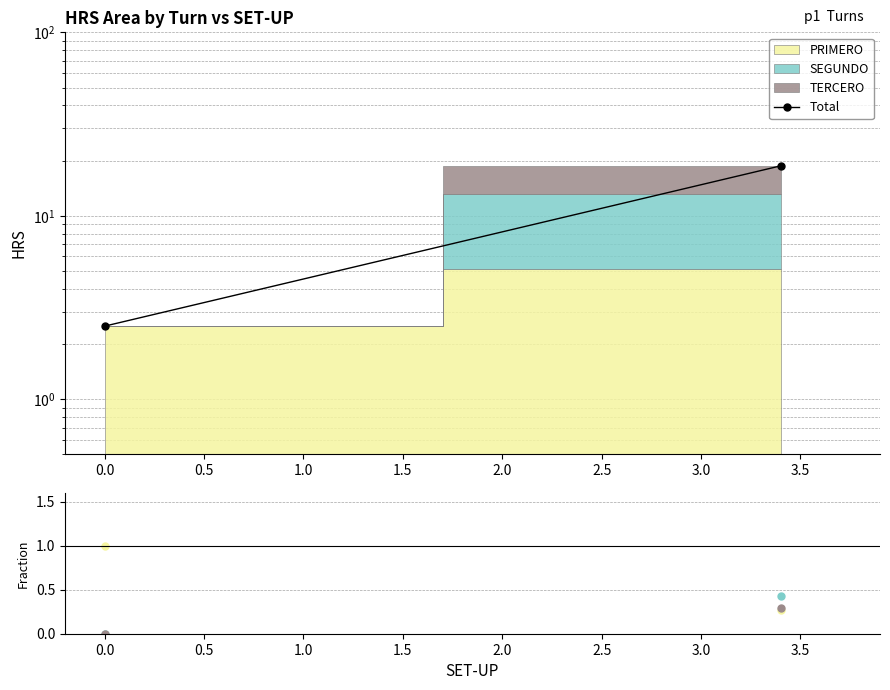

How many data points in TERCERO are above 0?

1